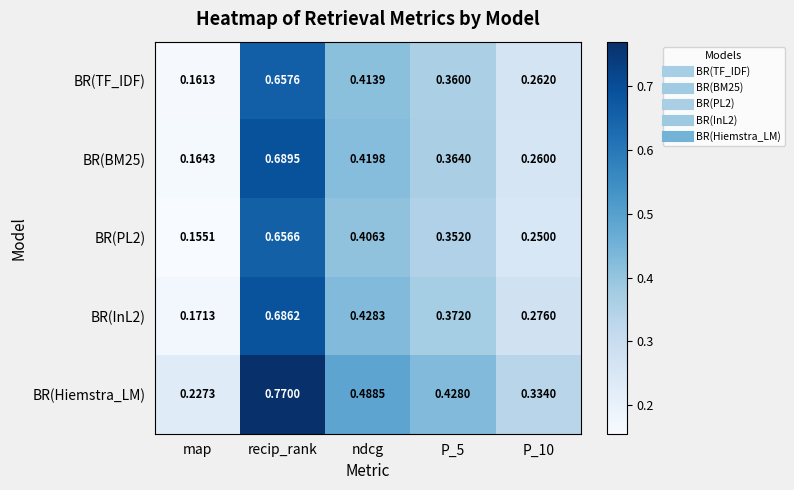

At which label is BR(BM25) closest to 0?

map